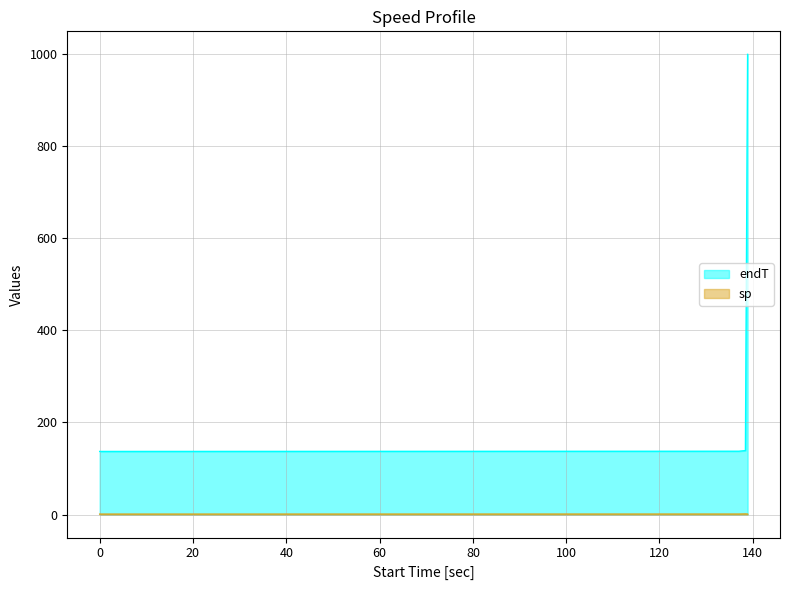

What is the smallest value displayed?

1.0